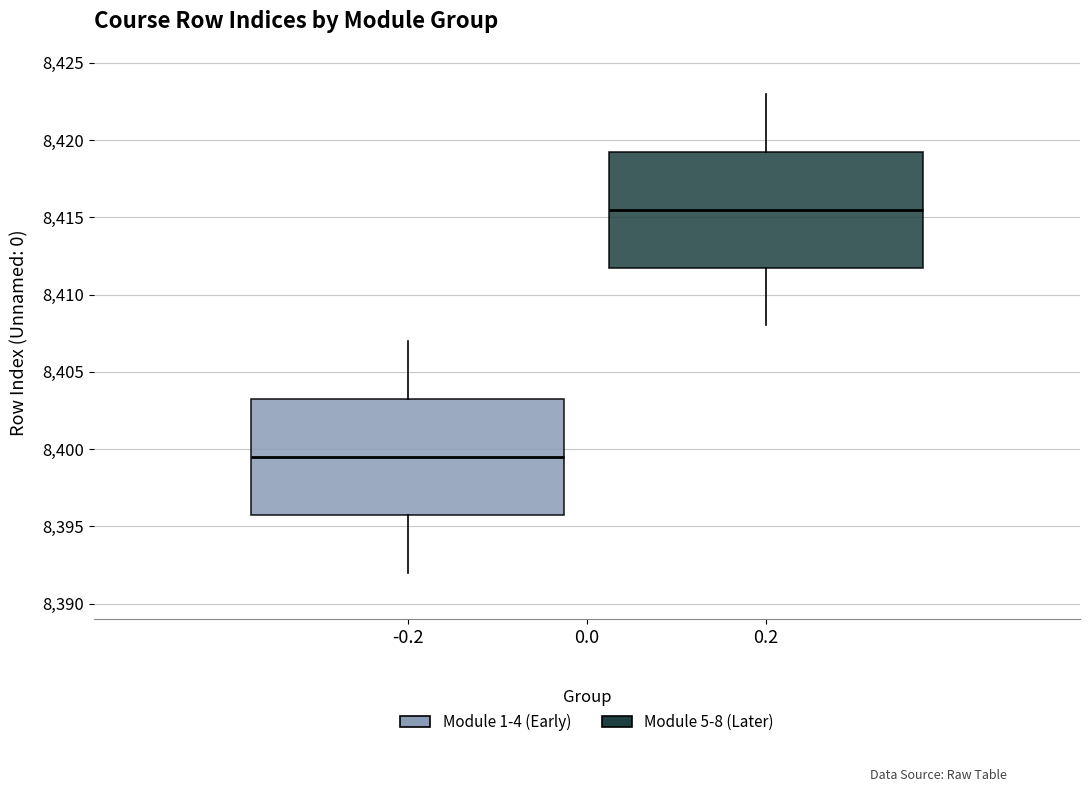

Which box has the highest median line?

0.2